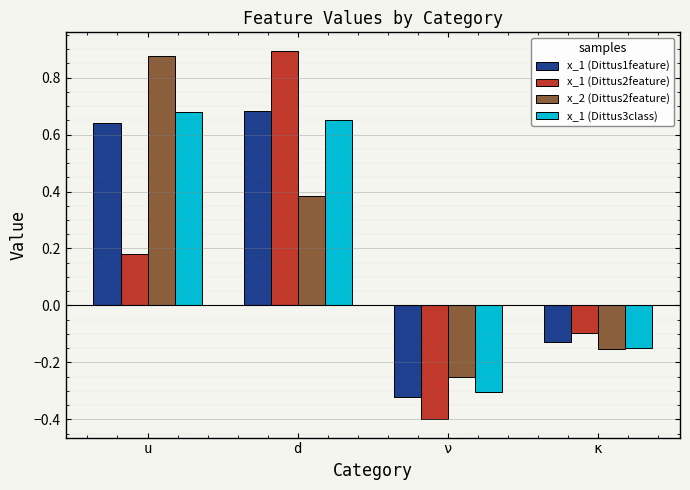

The x_1 (Dittus2feature) series shows 0.9 at d. True or false?

True